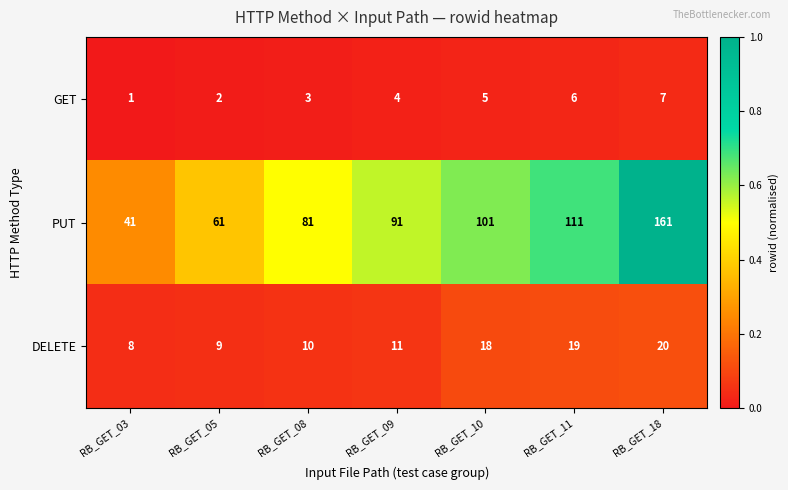

How many GET values are between 2 and 6?

5